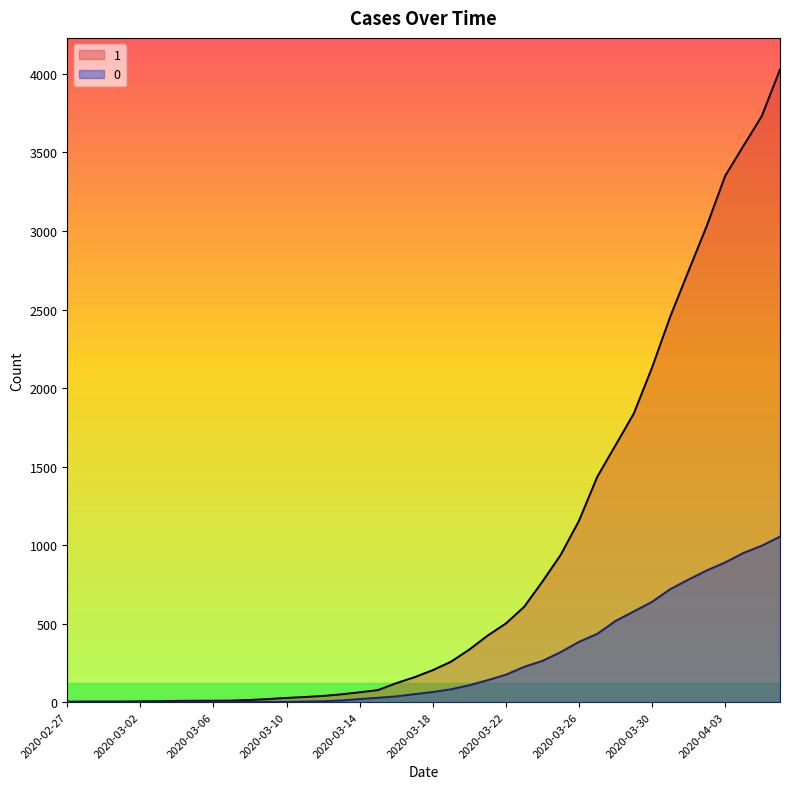

What is the highest value of the 1 series?

4028